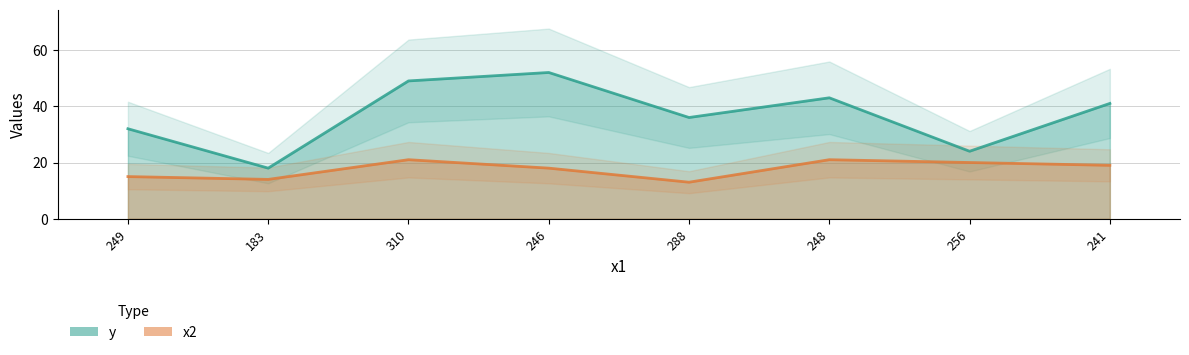

True or false: x2 and y intersect in this chart.

False